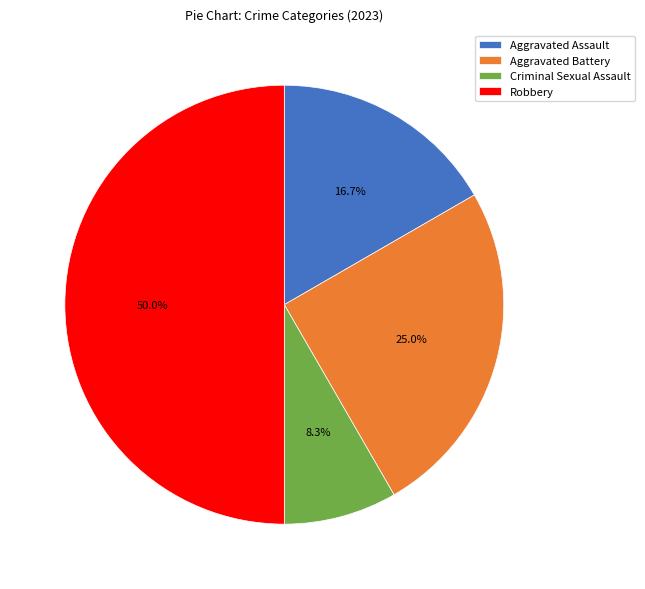

How many segments does this pie chart have?

4